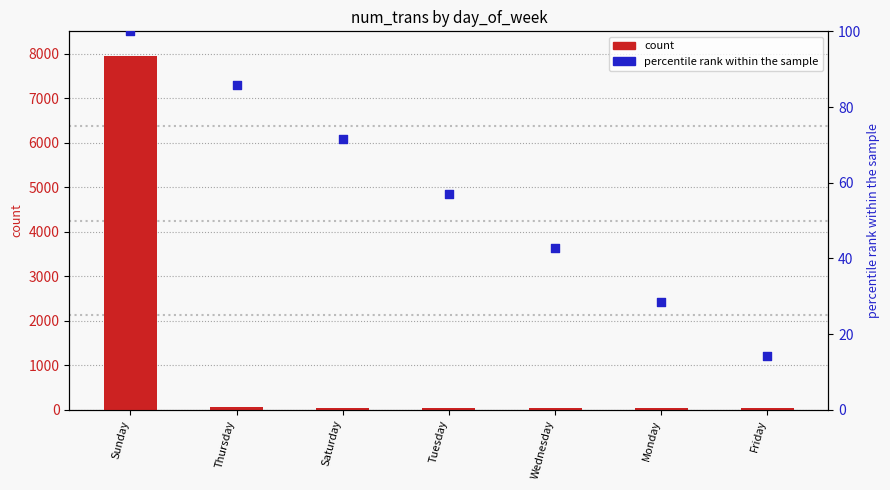

What are all the series names shown in the legend?

count, percentile rank within the sample